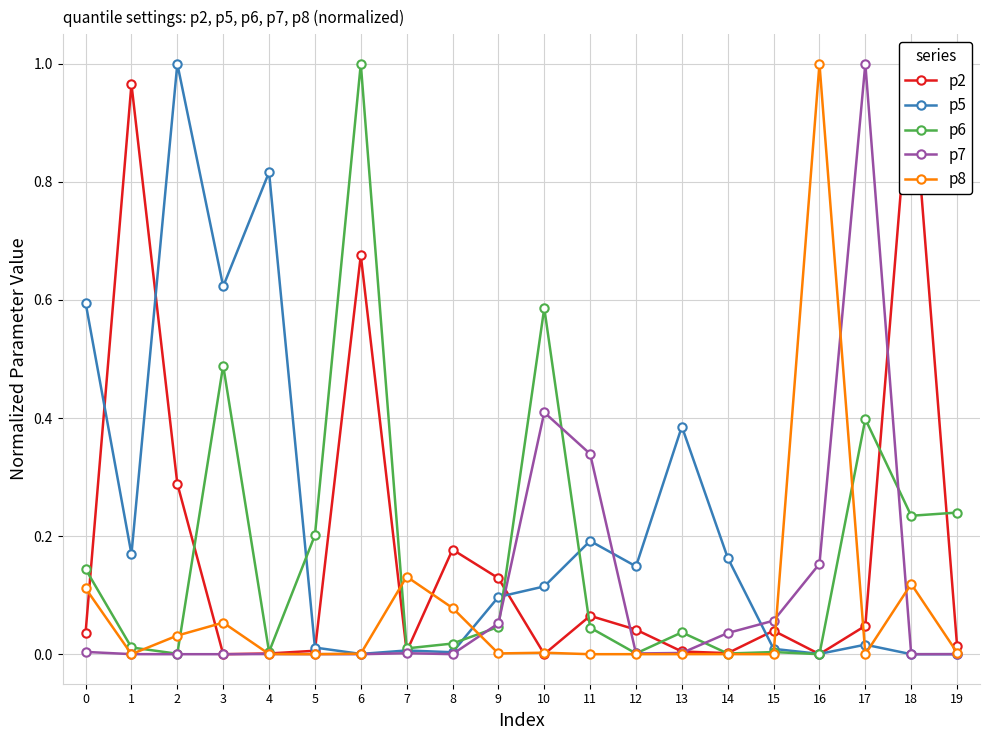

Where is the first local maximum for p7?

4